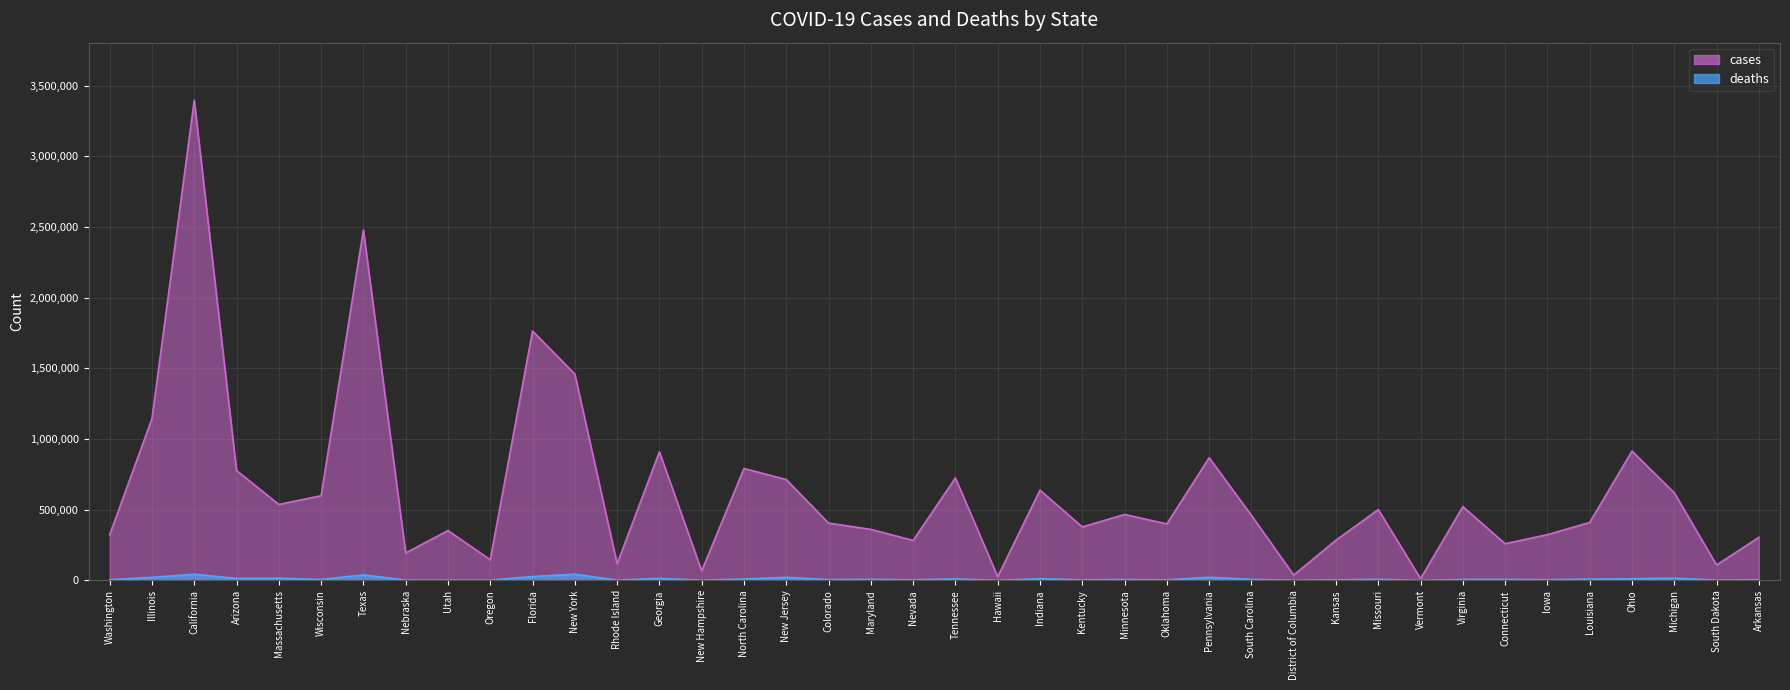

The cases series shows 615411 at Maryland. True or false?

False